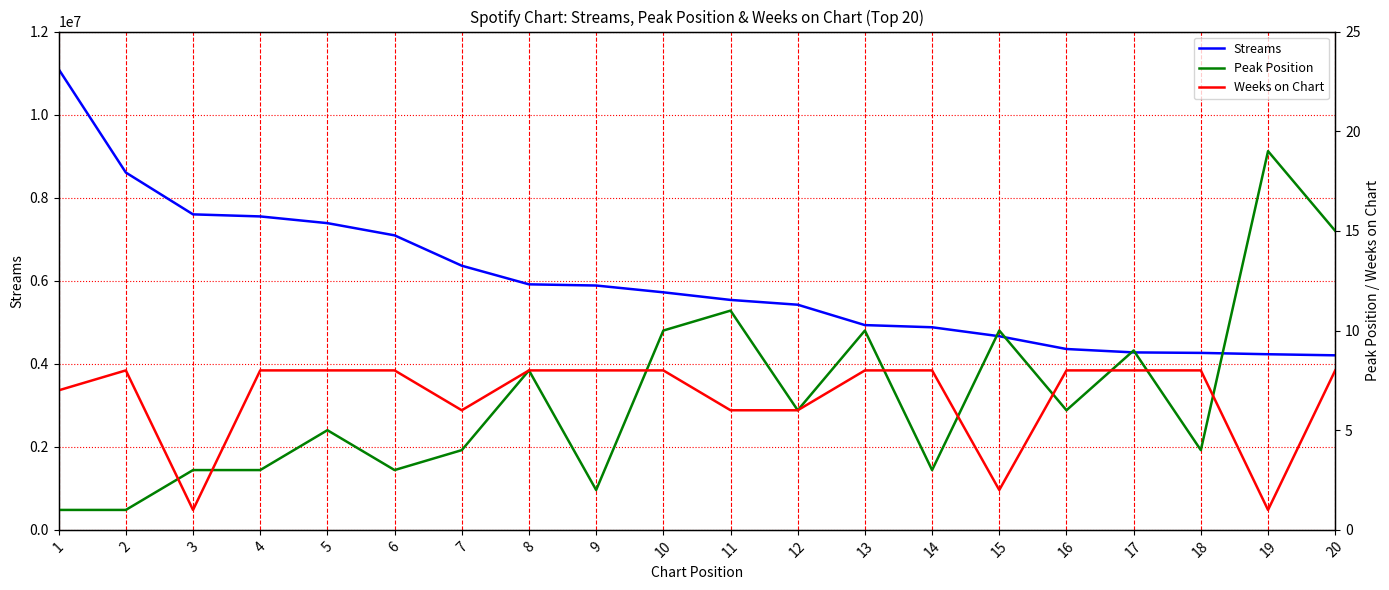

At which label does Peak Position first exceed 6?

8